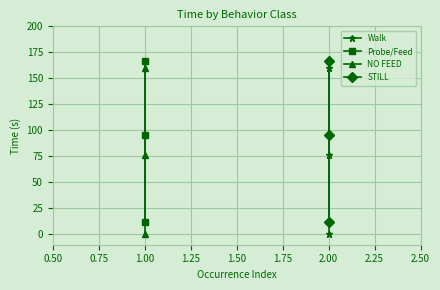

Reading left to right, extract all data points from this chart.

Walk: 0.0	76.6	160.2
Probe/Feed: 12.1	95.5	167.0
NO FEED: 0.0	76.6	160.2
STILL: 12.1	95.5	167.0